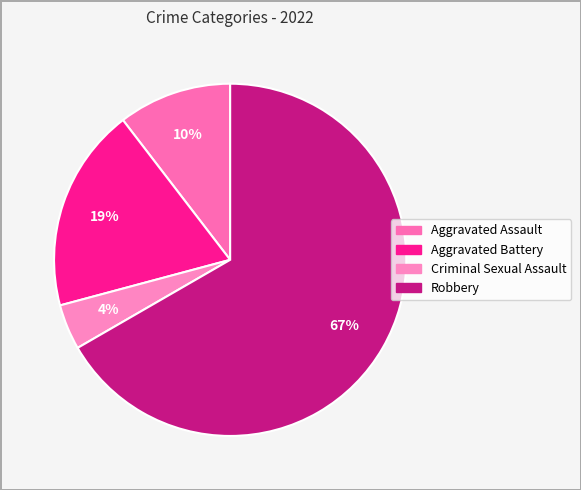

To the nearest percent, what portion does Criminal Sexual Assault represent?

4%